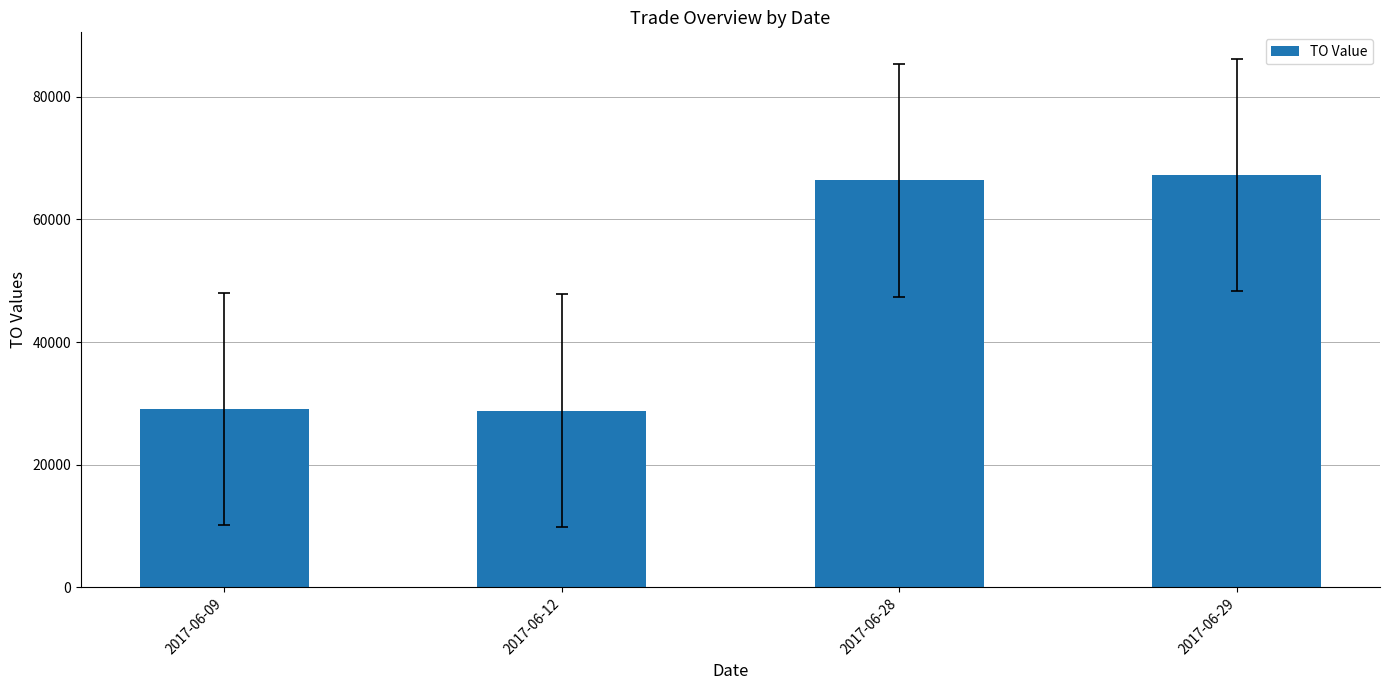

What is the maximum value shown in the chart?

67260